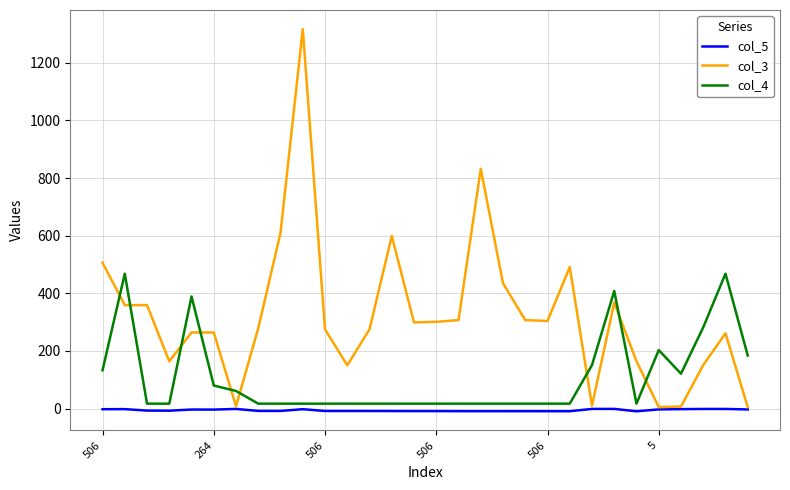

Which series has the widest spread of values?

col_3